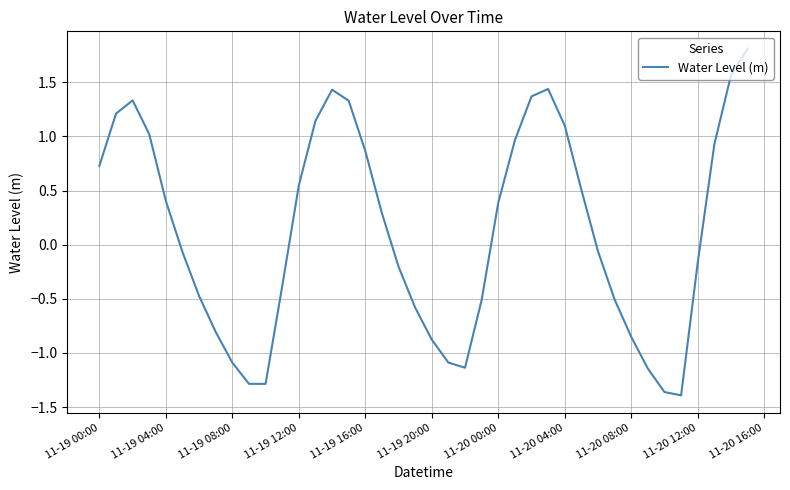

How many values are above zero?

20